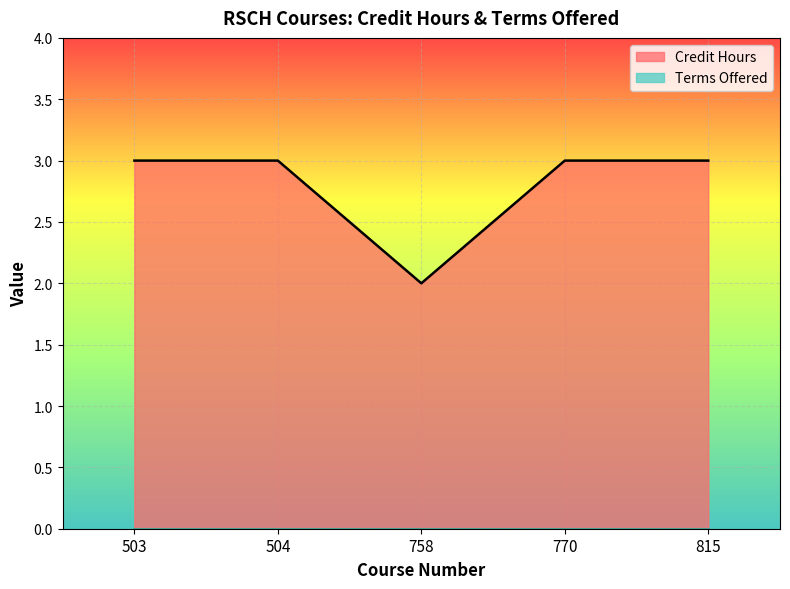

How many data points are less than 3?

1